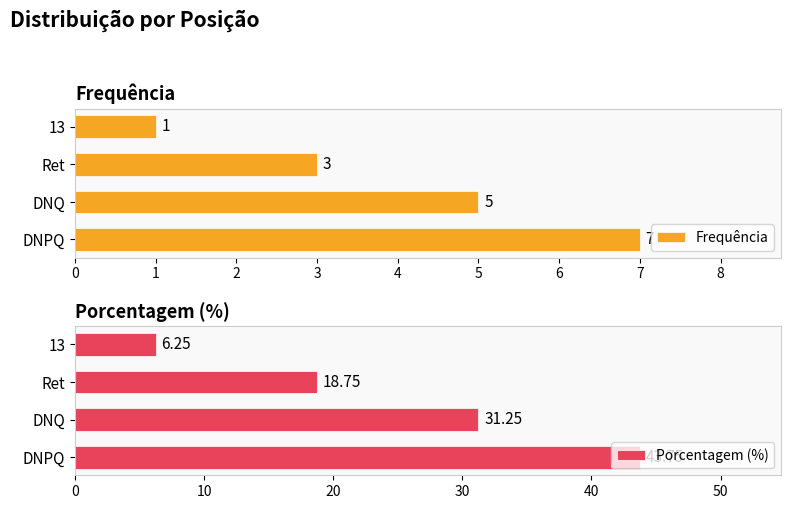

Reading right to left, what are all the values shown in this chart?

Frequência: 1.0	3.0	5.0	7.0
Porcentagem (%): 6.2	18.8	31.2	43.8